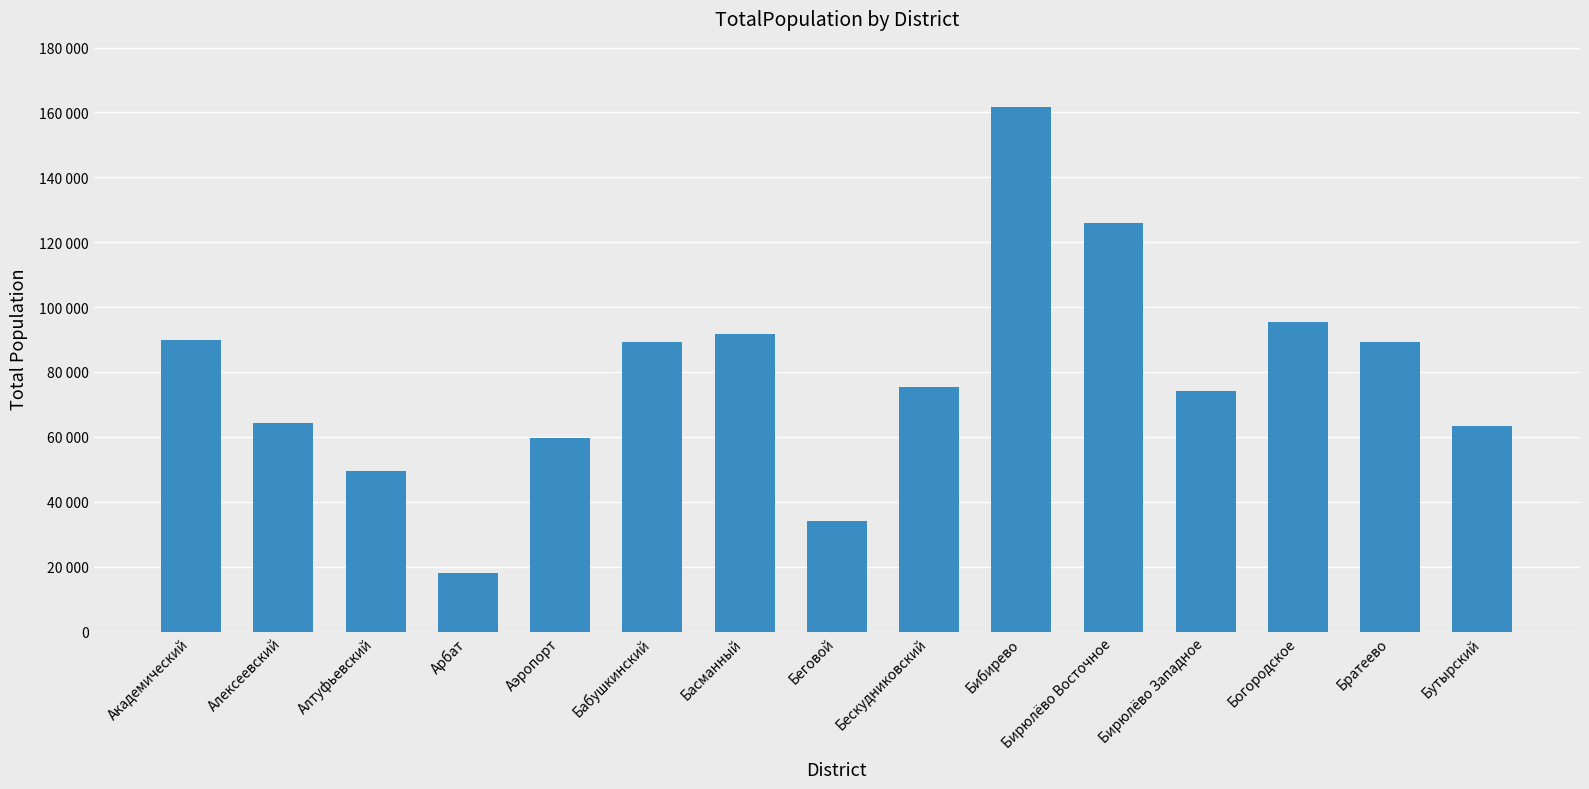

What is the difference between the second highest and minimum values?

107873